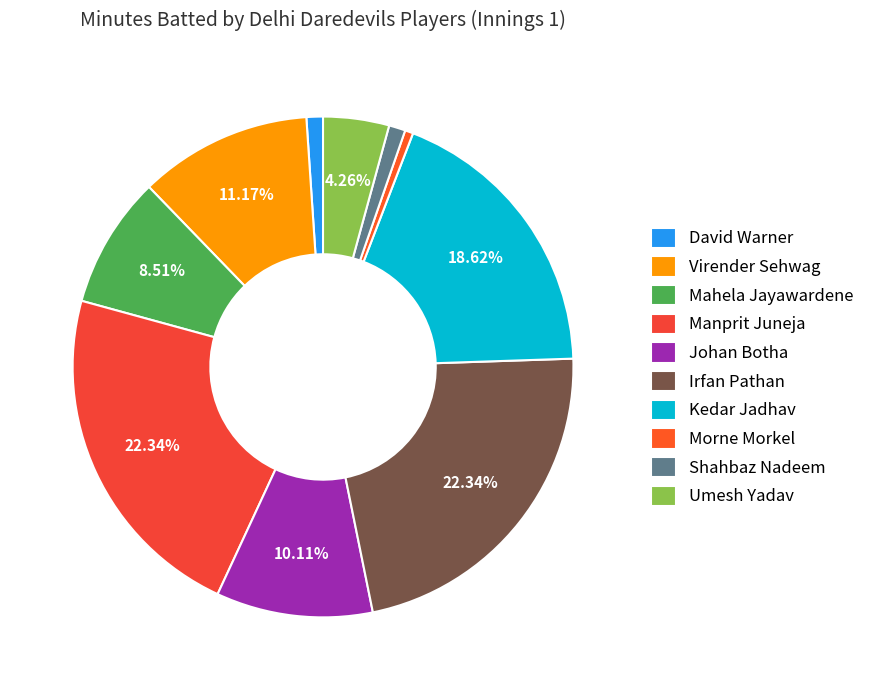

Is it true that Virender Sehwag is 11% of the pie?

True